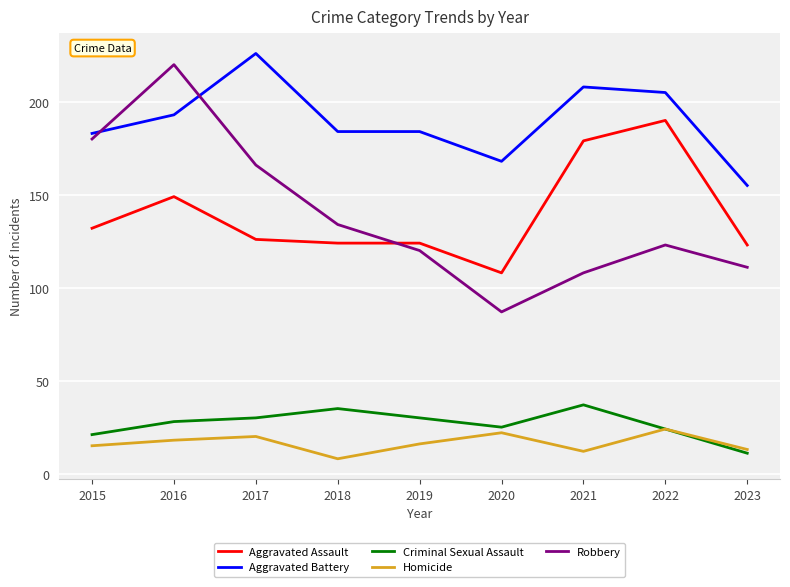

What are all the series names shown in the legend?

Aggravated Assault, Aggravated Battery, Criminal Sexual Assault, Homicide, Robbery